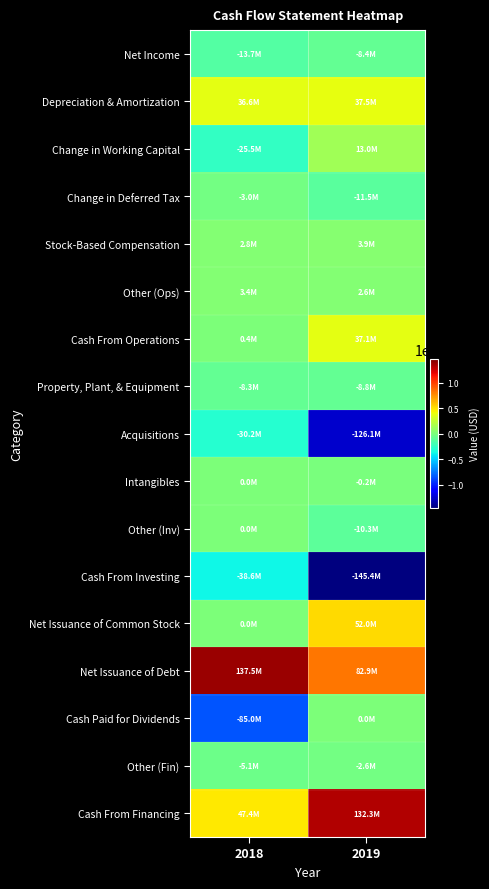

Between 2018 and 2019, which is larger?

2019